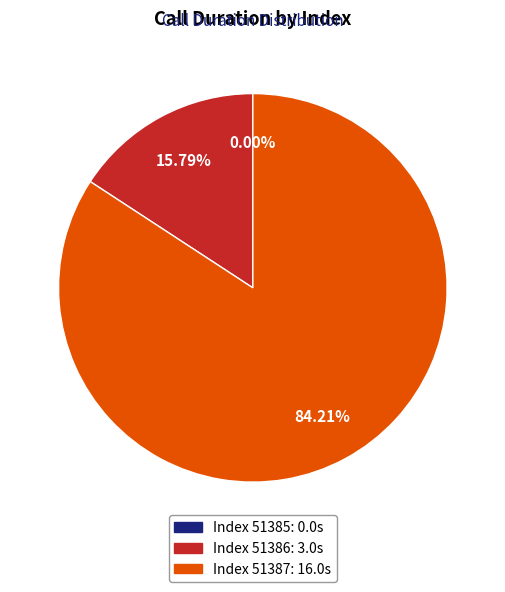

Is the sum of 51386 and 51387 greater than half?

Yes